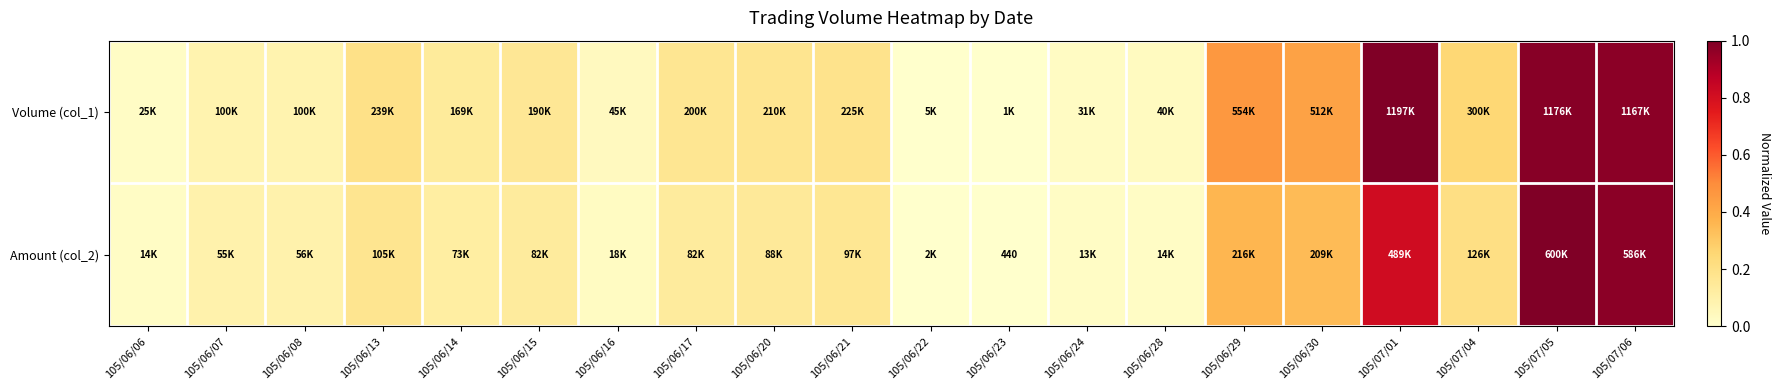

Is it true that Amount (col_2) equals 0.1 at 105/06/15?

True